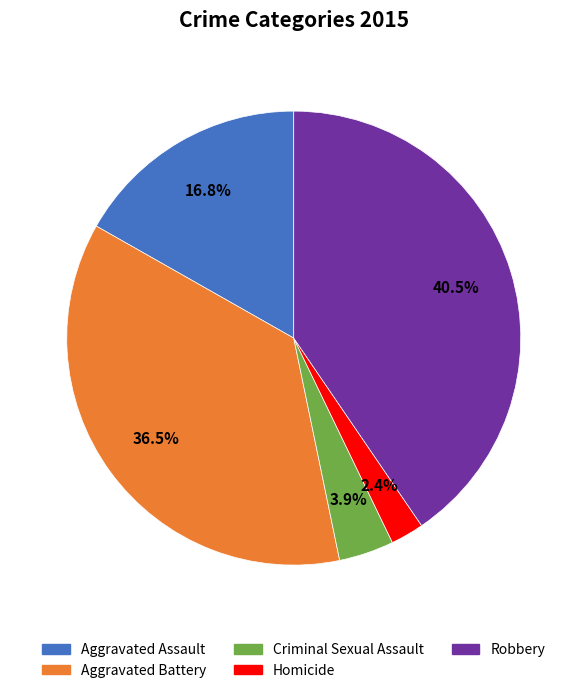

Is there a majority slice in this chart?

No